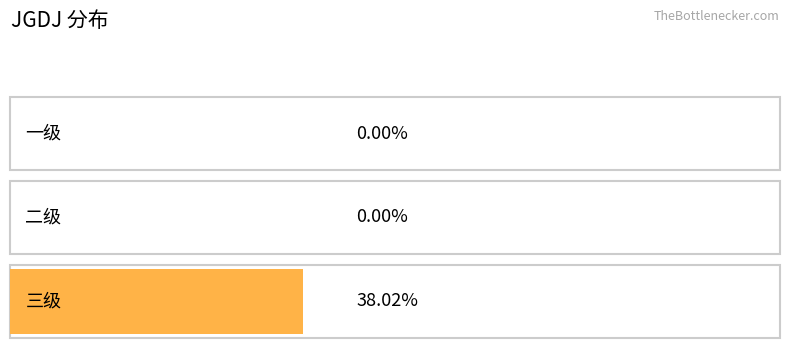

What is the label of the 1st bar from the left?

一级